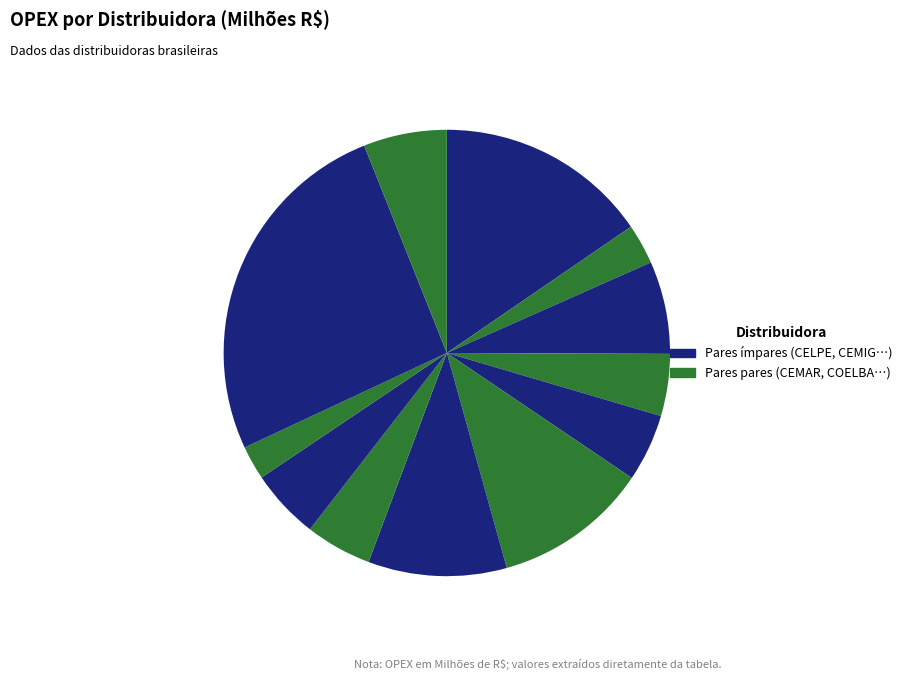

Which has a higher value, CPFL PAULI. 10.0% or COPEL 11.2%?

COPEL 11.2%